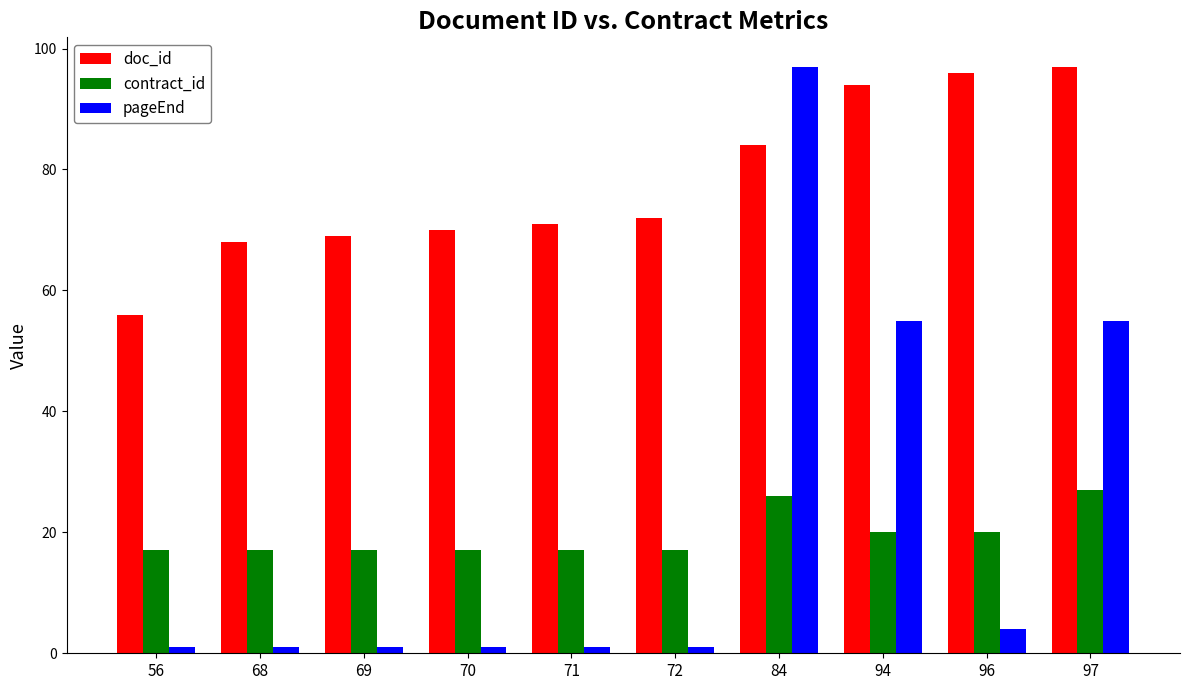

How many groups of bars are there?

10